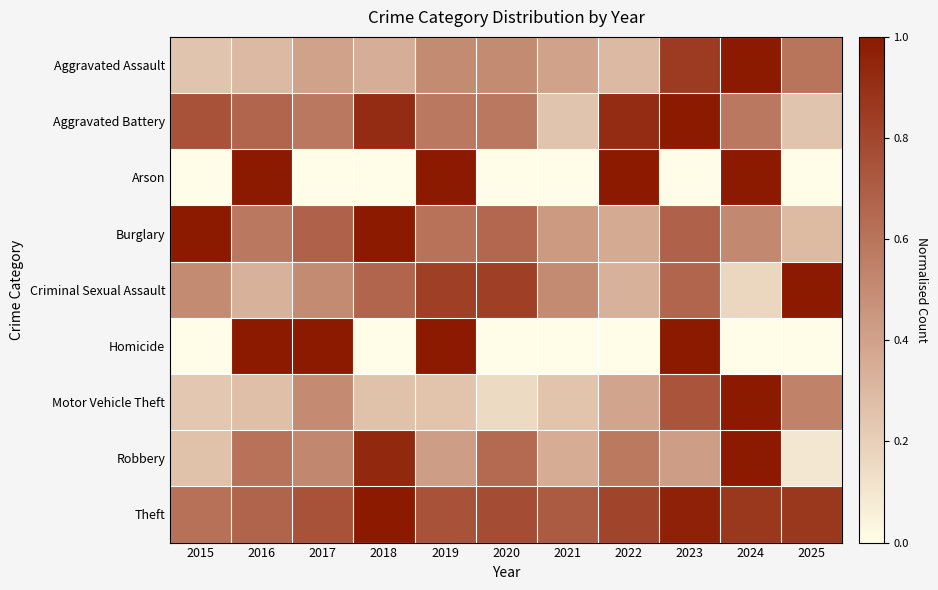

Reading left to right, list all the values displayed in this chart.

Aggravated Assault: 2015=0.2	2016=0.3	2017=0.4	2018=0.3	2019=0.5	2020=0.5	2021=0.4	2022=0.3	2023=0.8	2024=1.0	2025=0.6
Aggravated Battery: 2015=0.8	2016=0.7	2017=0.6	2018=0.9	2019=0.6	2020=0.6	2021=0.2	2022=0.9	2023=1.0	2024=0.6	2025=0.2
Arson: 2015=0.0	2016=1.0	2017=0.0	2018=0.0	2019=1.0	2020=0.0	2021=0.0	2022=1.0	2023=0.0	2024=1.0	2025=0.0
Burglary: 2015=1.0	2016=0.6	2017=0.7	2018=1.0	2019=0.6	2020=0.7	2021=0.4	2022=0.4	2023=0.7	2024=0.5	2025=0.3
Criminal Sexual Assault: 2015=0.5	2016=0.3	2017=0.5	2018=0.7	2019=0.8	2020=0.8	2021=0.5	2022=0.3	2023=0.7	2024=0.2	2025=1.0
Homicide: 2015=0.0	2016=1.0	2017=1.0	2018=0.0	2019=1.0	2020=0.0	2021=0.0	2022=0.0	2023=1.0	2024=0.0	2025=0.0
Motor Vehicle Theft: 2015=0.2	2016=0.3	2017=0.5	2018=0.3	2019=0.2	2020=0.2	2021=0.2	2022=0.4	2023=0.7	2024=1.0	2025=0.5
Robbery: 2015=0.3	2016=0.6	2017=0.5	2018=0.9	2019=0.4	2020=0.6	2021=0.4	2022=0.6	2023=0.4	2024=1.0	2025=0.1
Theft: 2015=0.6	2016=0.7	2017=0.7	2018=1.0	2019=0.7	2020=0.8	2021=0.7	2022=0.8	2023=1.0	2024=0.9	2025=0.9